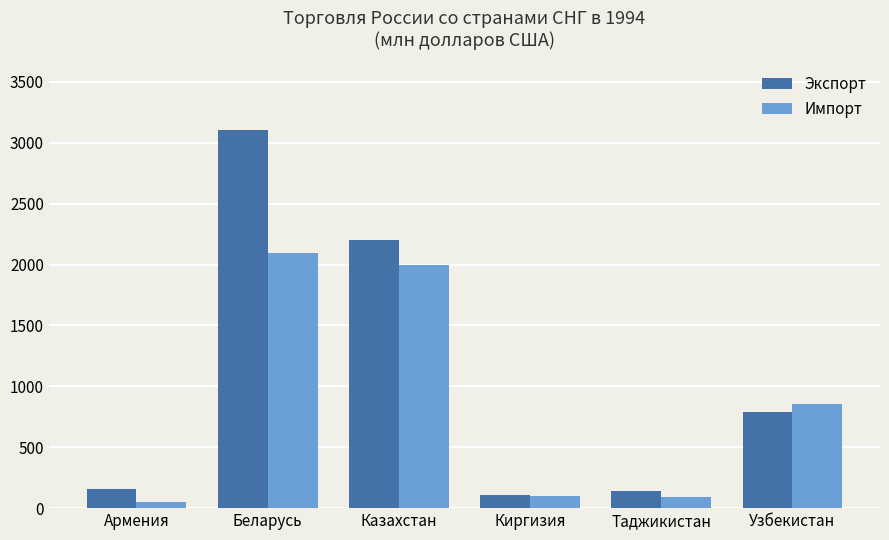

At which category is the sum across all series the highest?

Беларусь